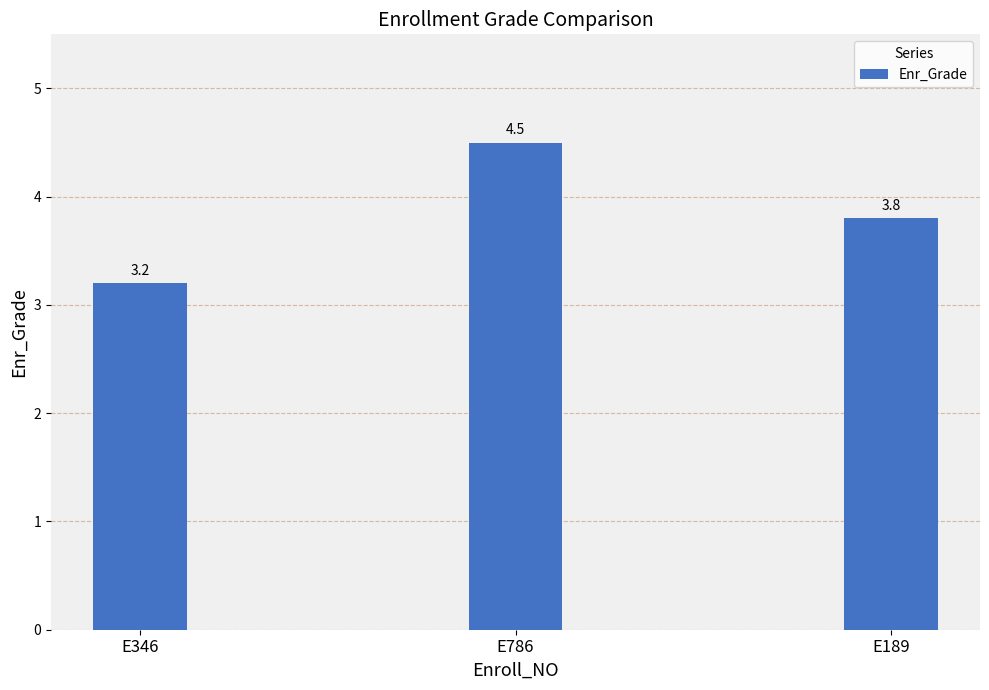

What is the difference between the values at E346 and E786?

1.3